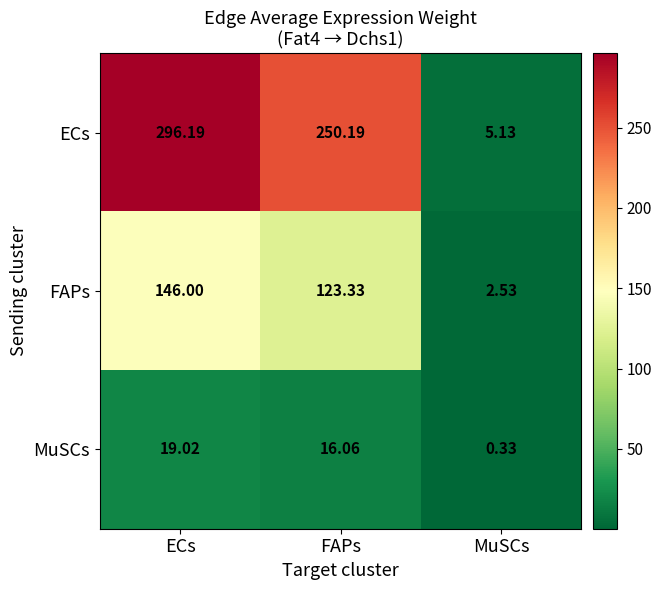

Rank the series by their maximum value, from lowest to highest.

MuSCs, FAPs, ECs